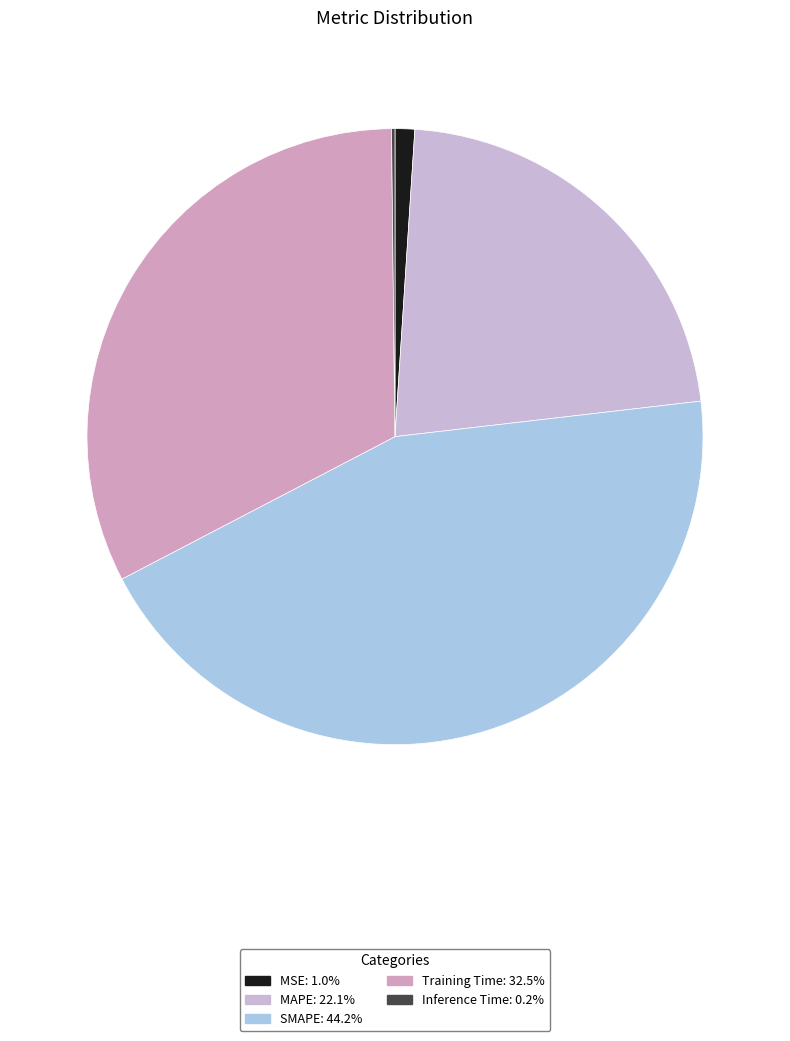

How many slices are in this pie chart?

5